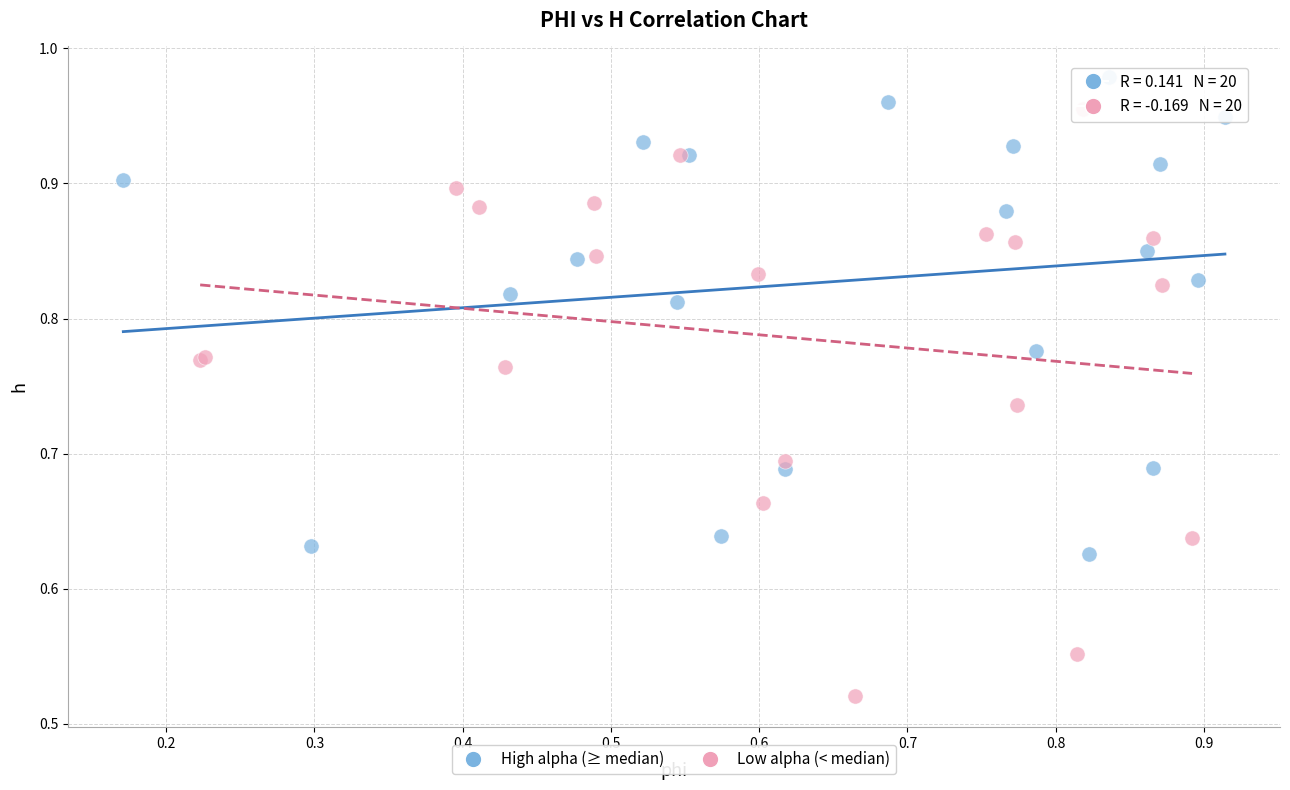

Which series contains the highest Y value?

High alpha (≥ median)